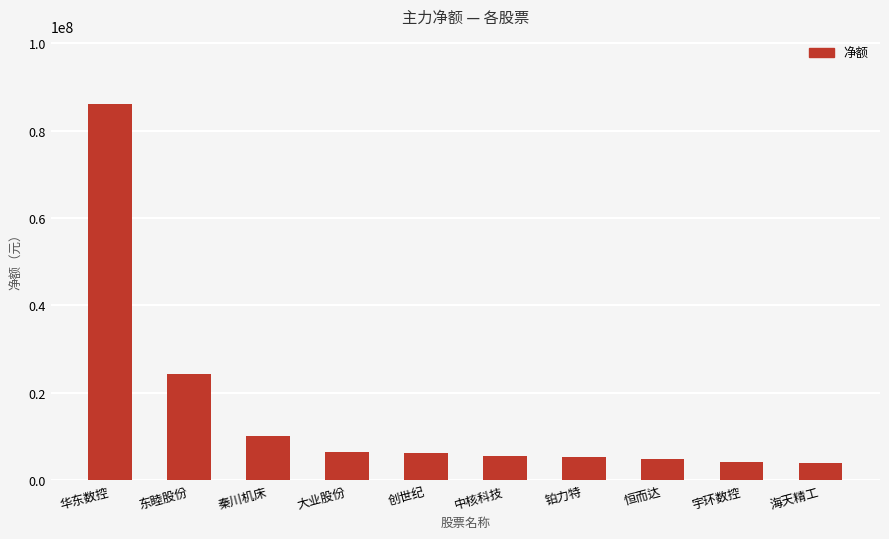

What is the approximate value at 铂力特?

5337917